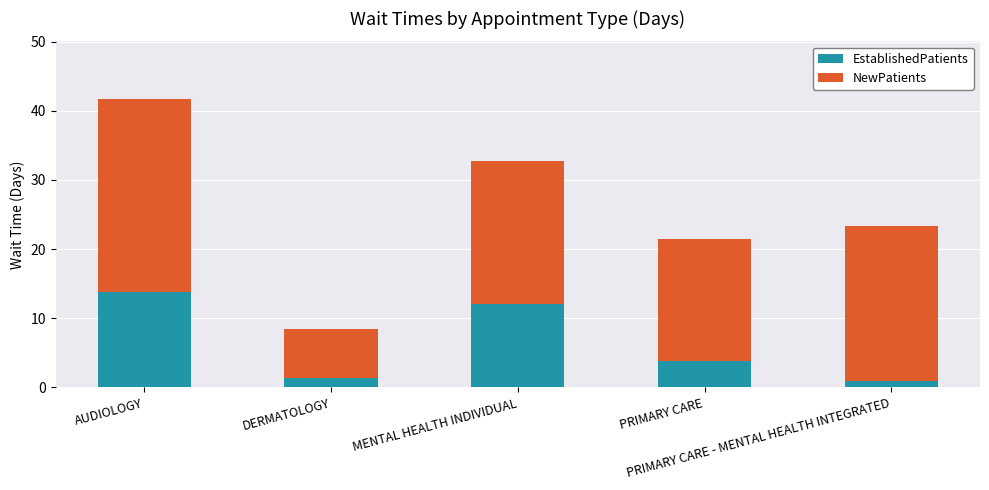

What is the average value of the EstablishedPatients series?

6.4